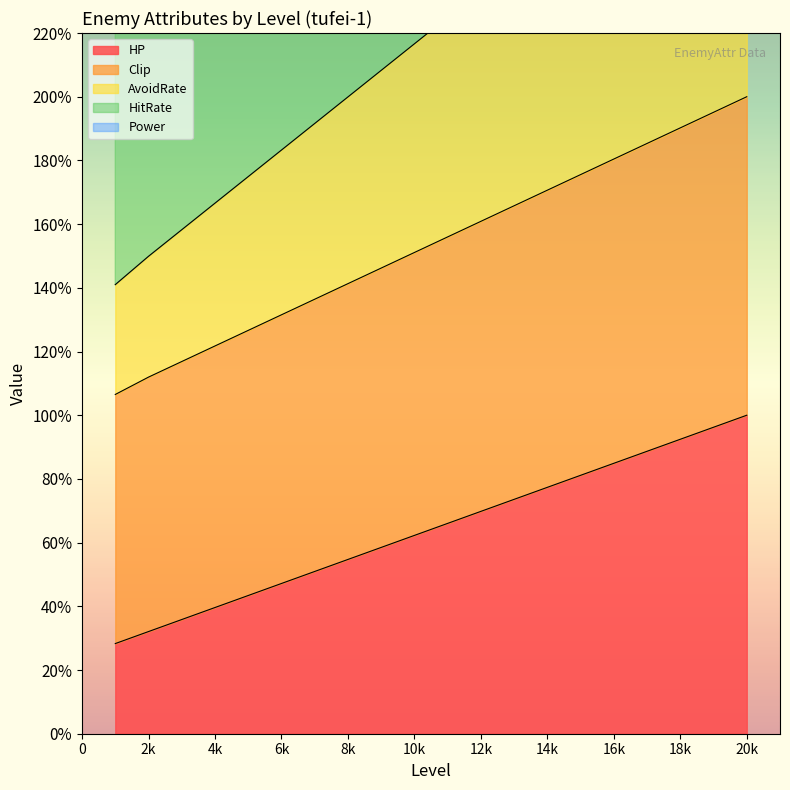

True or false: HP has a value of 15.8 at 12k.

False